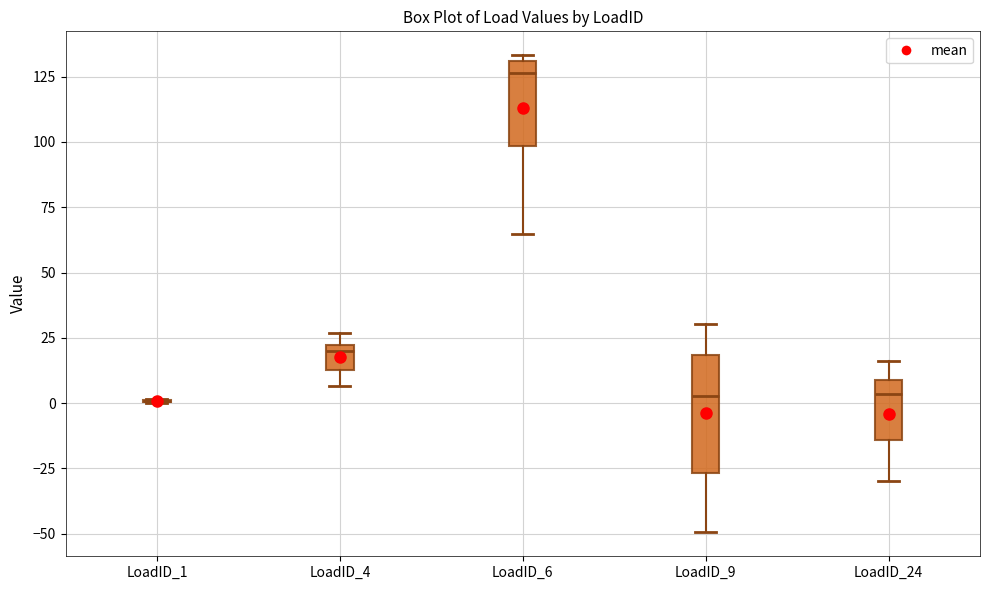

Reading left to right, read every box against the y-axis: the position of its median line, the range the box covers, and the ends of its whiskers. The values are not printed on the chart, so give them approximately, as read against the axis.

LoadID_1: box collapsed to a line at 0, whiskers 0 to 0
LoadID_4: median 20 (just below the box's upper edge), box 15 to 20, whiskers 5 to 25
LoadID_6: median 125, box 100 to 130, whiskers 65 to 135
LoadID_9: median 5, box -25 to 20, whiskers -50 to 30
LoadID_24: median 5, box -15 to 10, whiskers -30 to 15